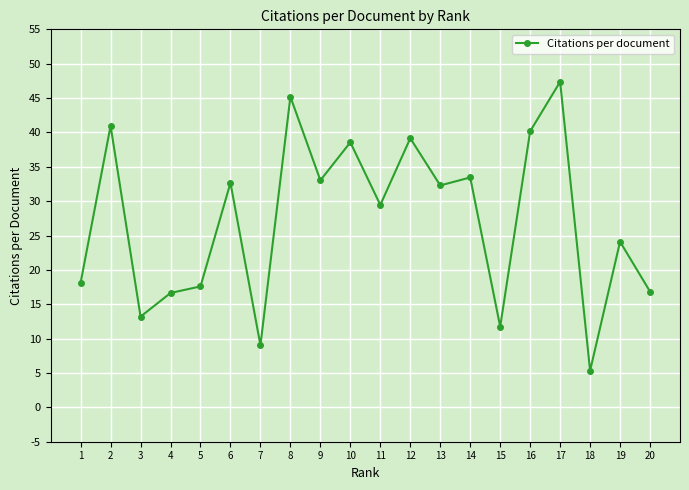

At which category does the data reach its first local valley?

3